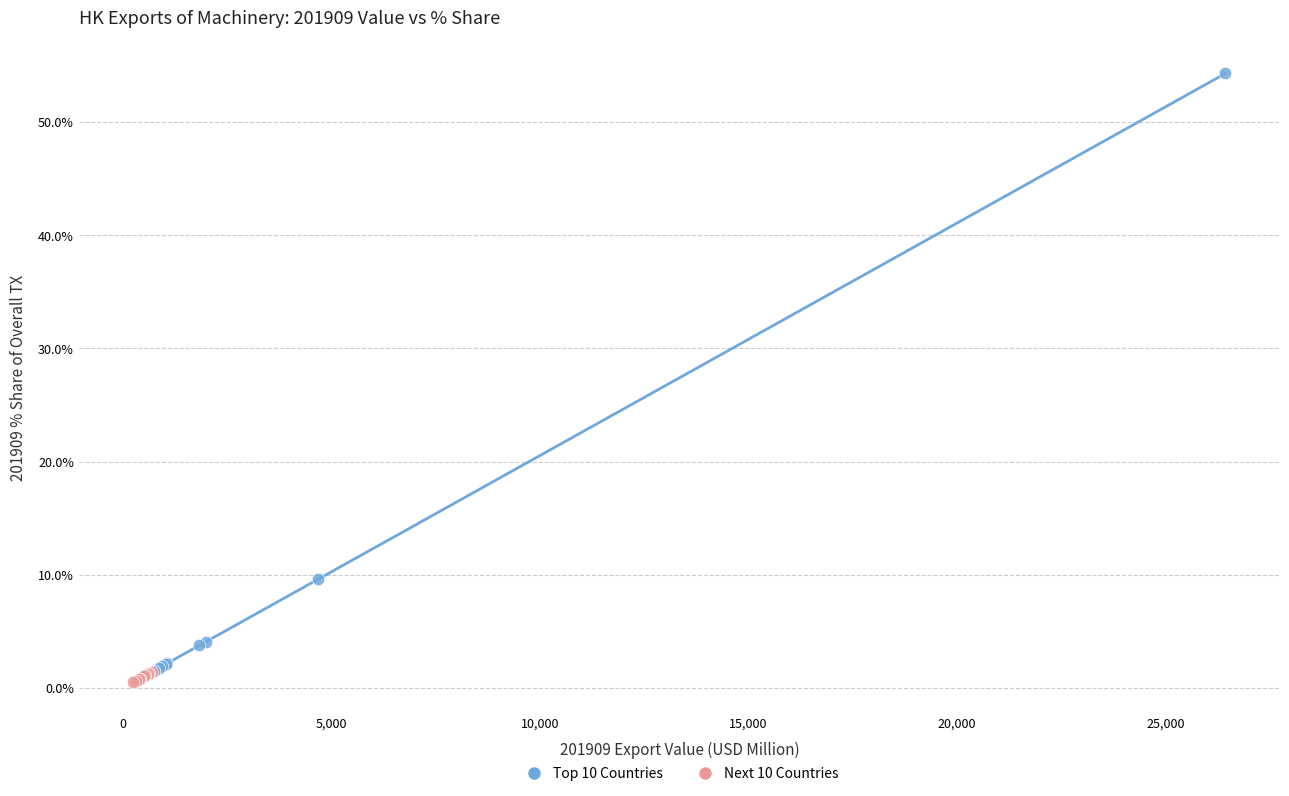

Which series reaches the maximum Y coordinate?

Top 10 Countries